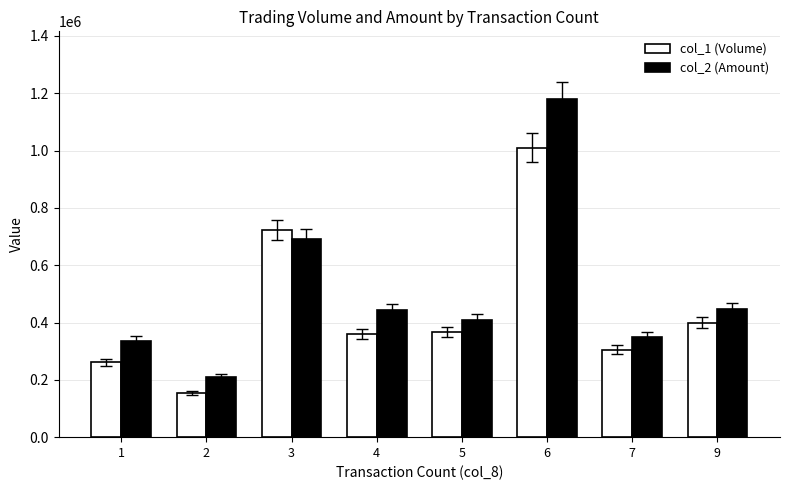

List the series in order of their peak value, highest first.

col_2 (Amount), col_1 (Volume)